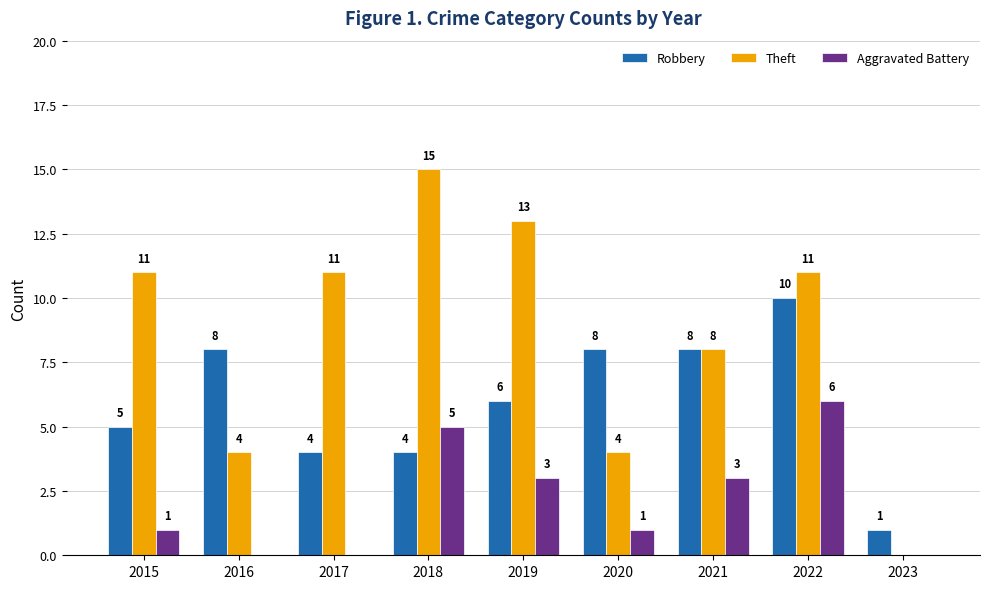

Where does the Robbery series first go above 6?

2016